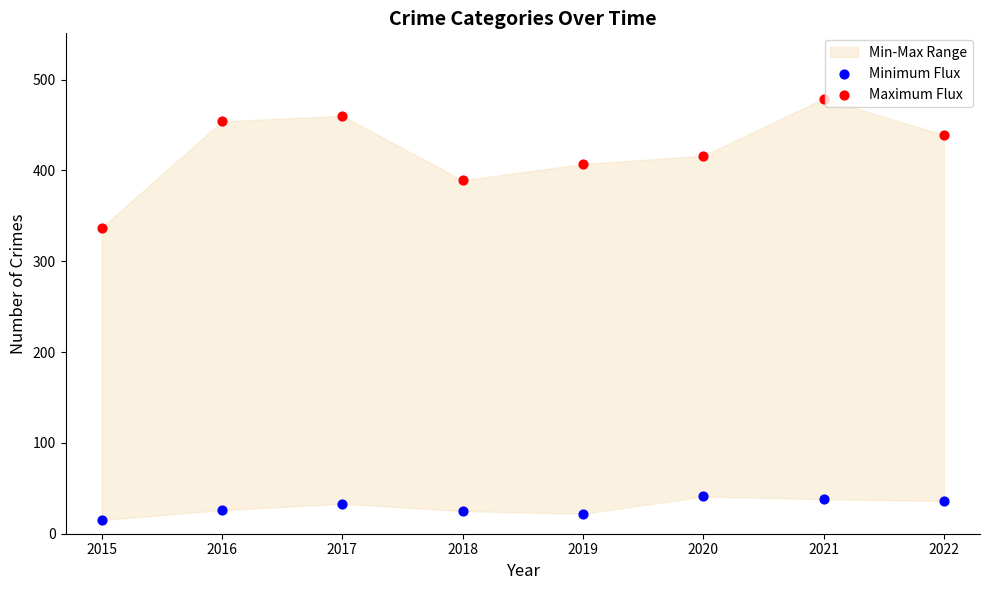

Across all data points, what is the range of Y values (max minus min)?

464